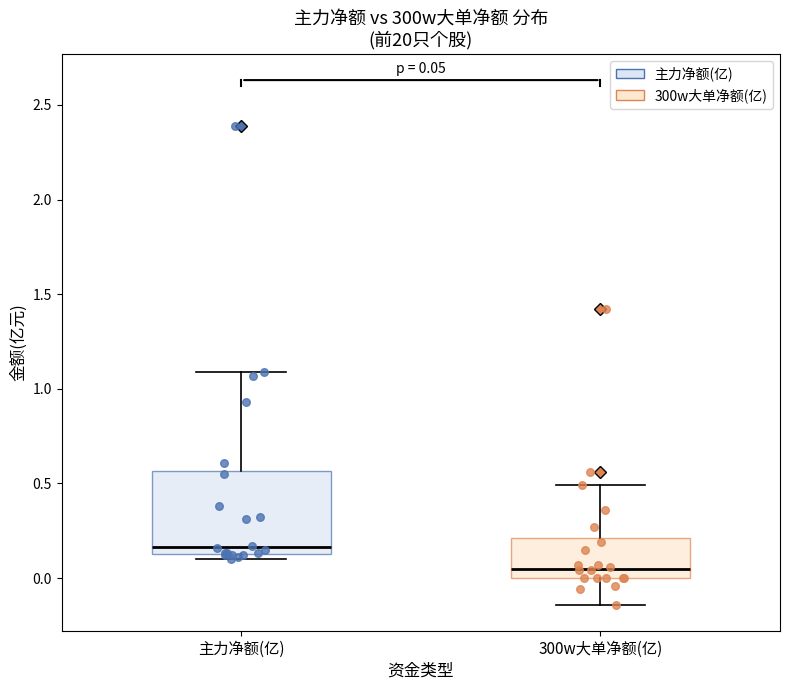

Which box is the tallest, from its lower edge to its upper edge?

主力净额(亿)